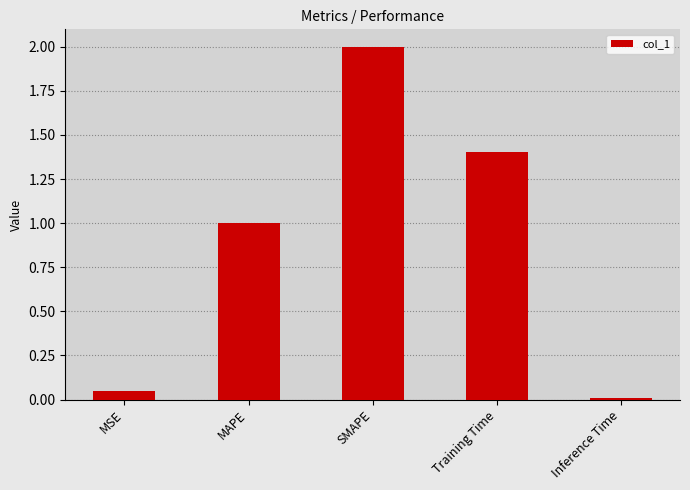

List the labels in order of value, smallest first.

Inference Time, MSE, MAPE, Training Time, SMAPE